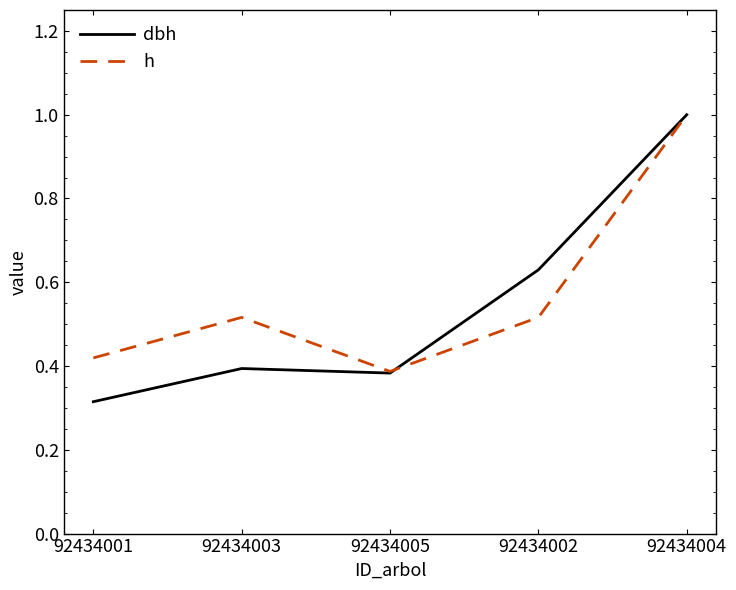

Is the value of dbh at 92434002 greater than the value of h at 92434001?

Yes